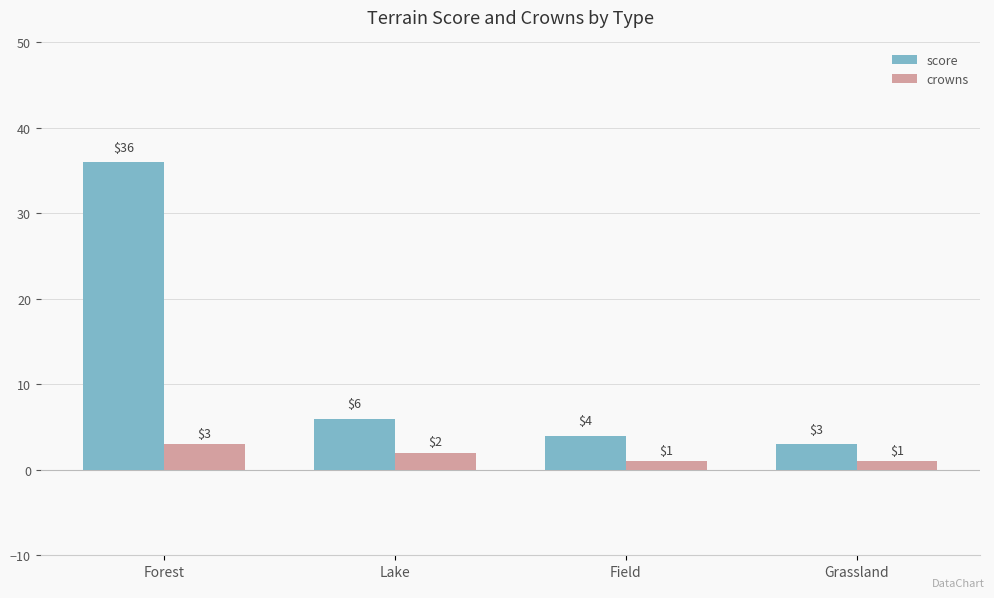

The crowns series shows 1 at Forest. True or false?

False